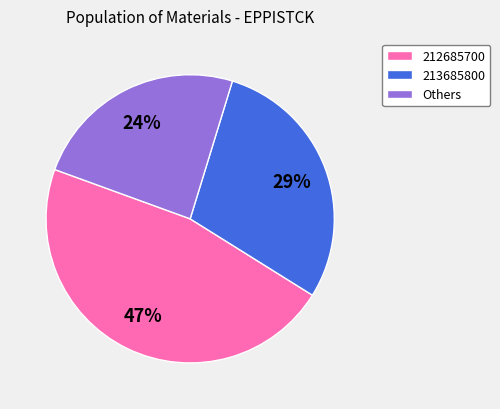

Does Others represent more than half of the total?

No